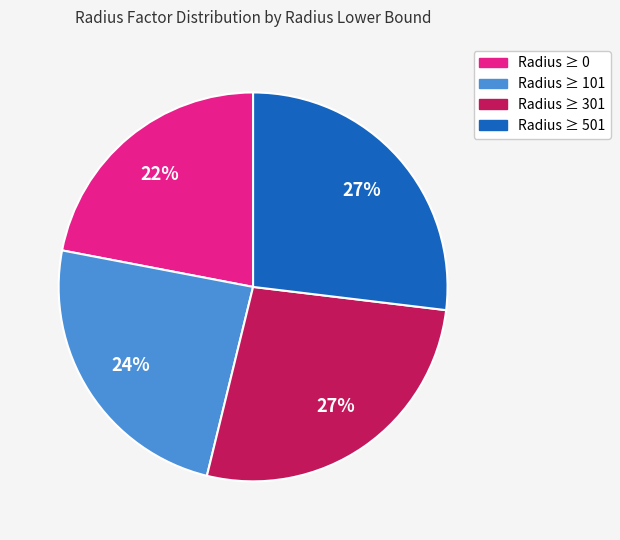

Is there any slice that represents more than half of the pie?

No